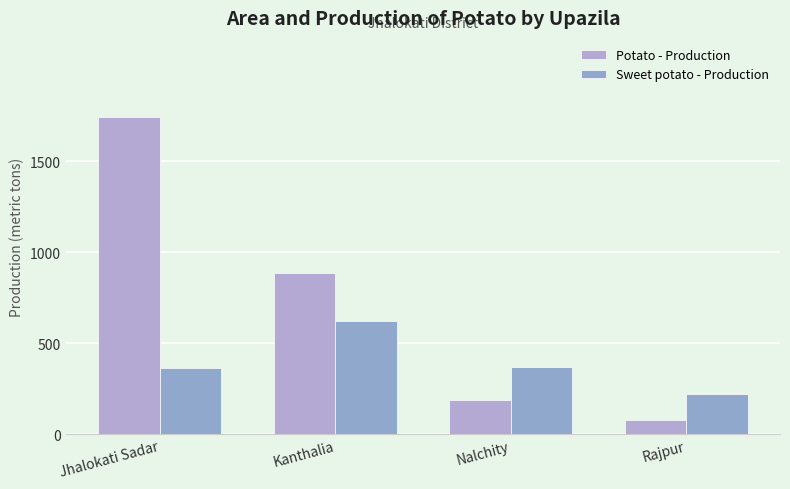

How many categories are shown in the chart?

4